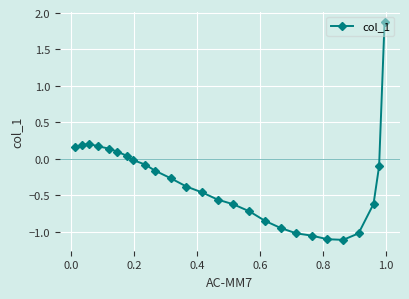

True or false: the data has more than 0 interior local peaks.

True